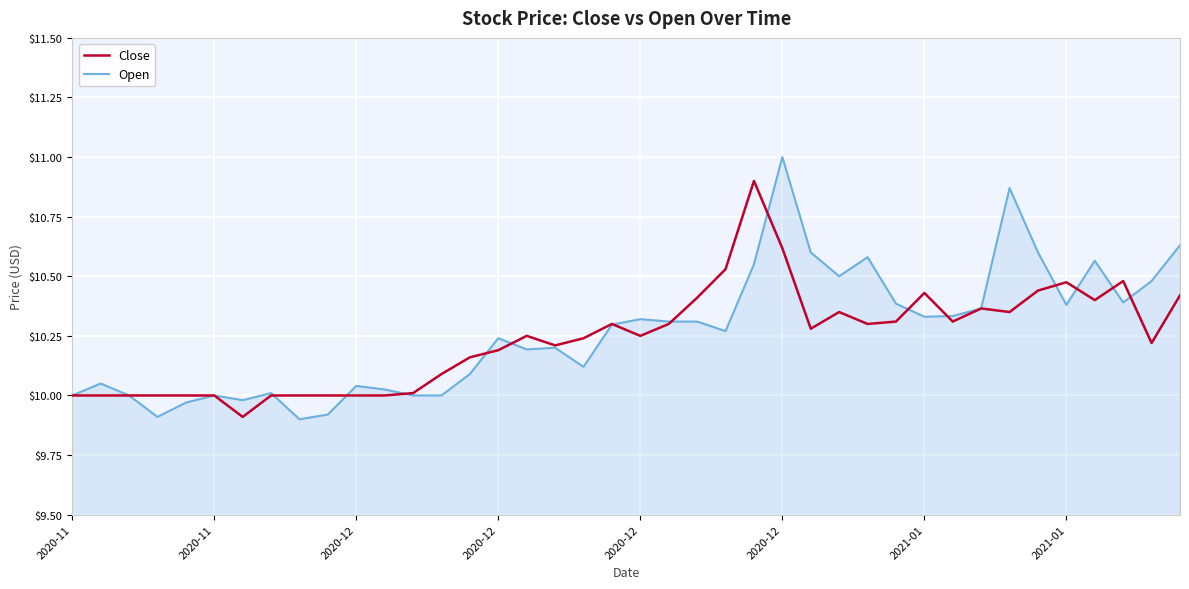

Rank the series by their average value, from lowest to highest.

Close, Open